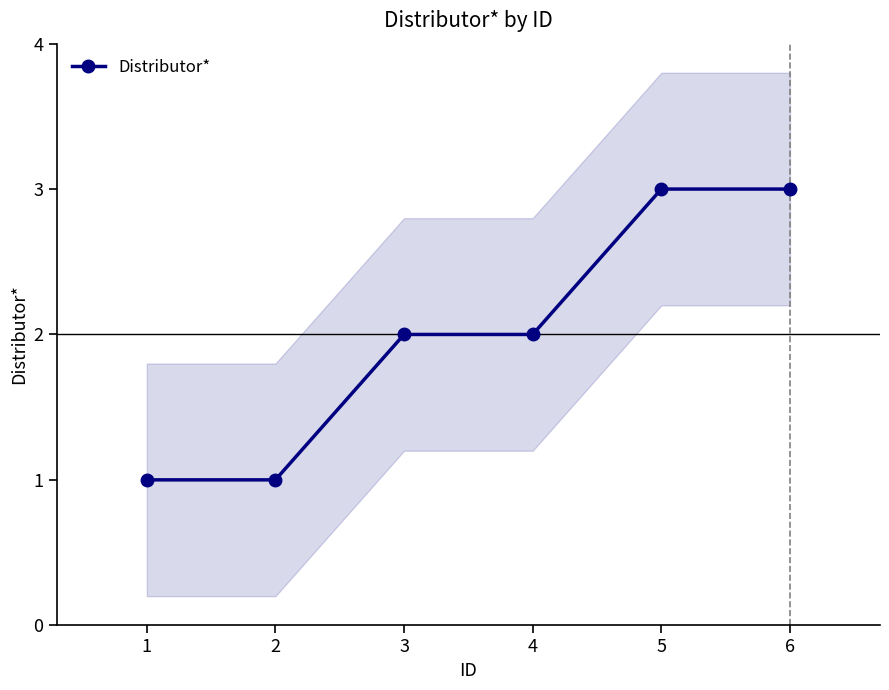

Which has a higher value, 3 or 2?

3